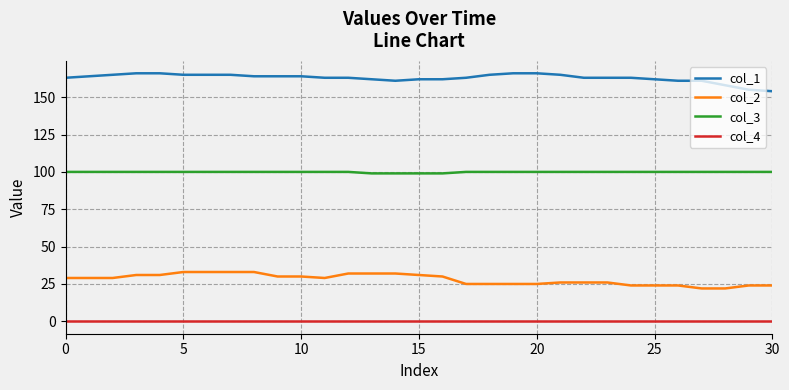

What is the greatest value displayed?

166